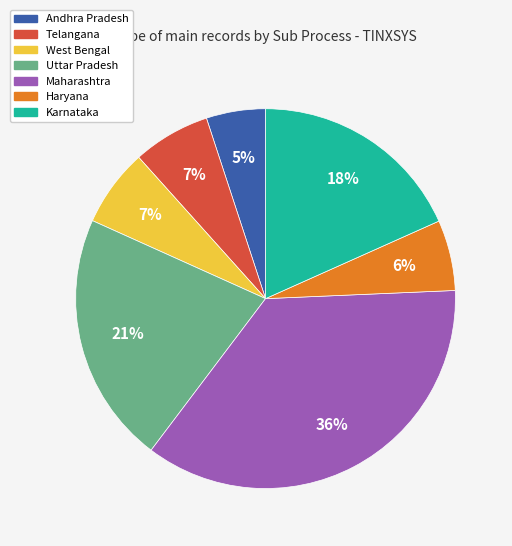

To the nearest percent, what portion does Maharashtra represent?

36%